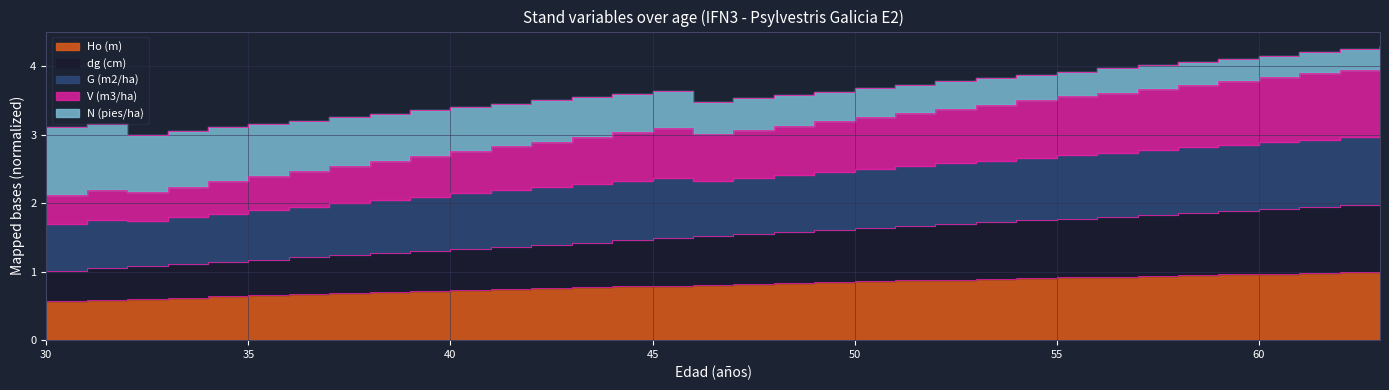

True or false: dg (cm) has more than 2 interior local peaks.

False